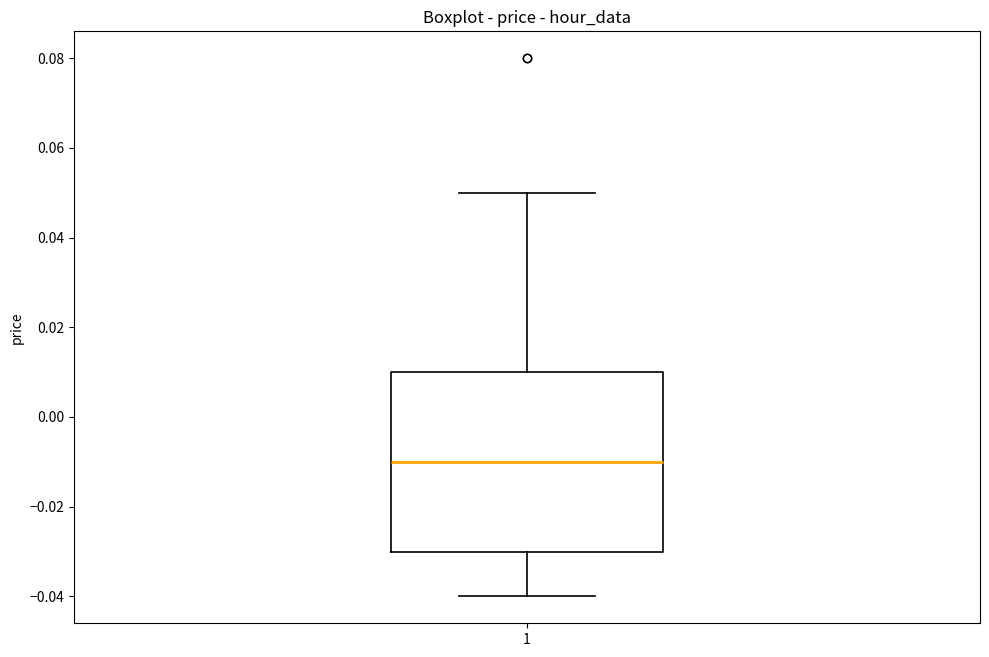

Read this box plot against the y-axis: the position of the median line, the range covered by the box, and the ends of both whiskers. The values are not printed on the chart, so give them approximately, as read against the axis.

median -0.01, box -0.03 to 0.01, whiskers -0.04 to 0.05